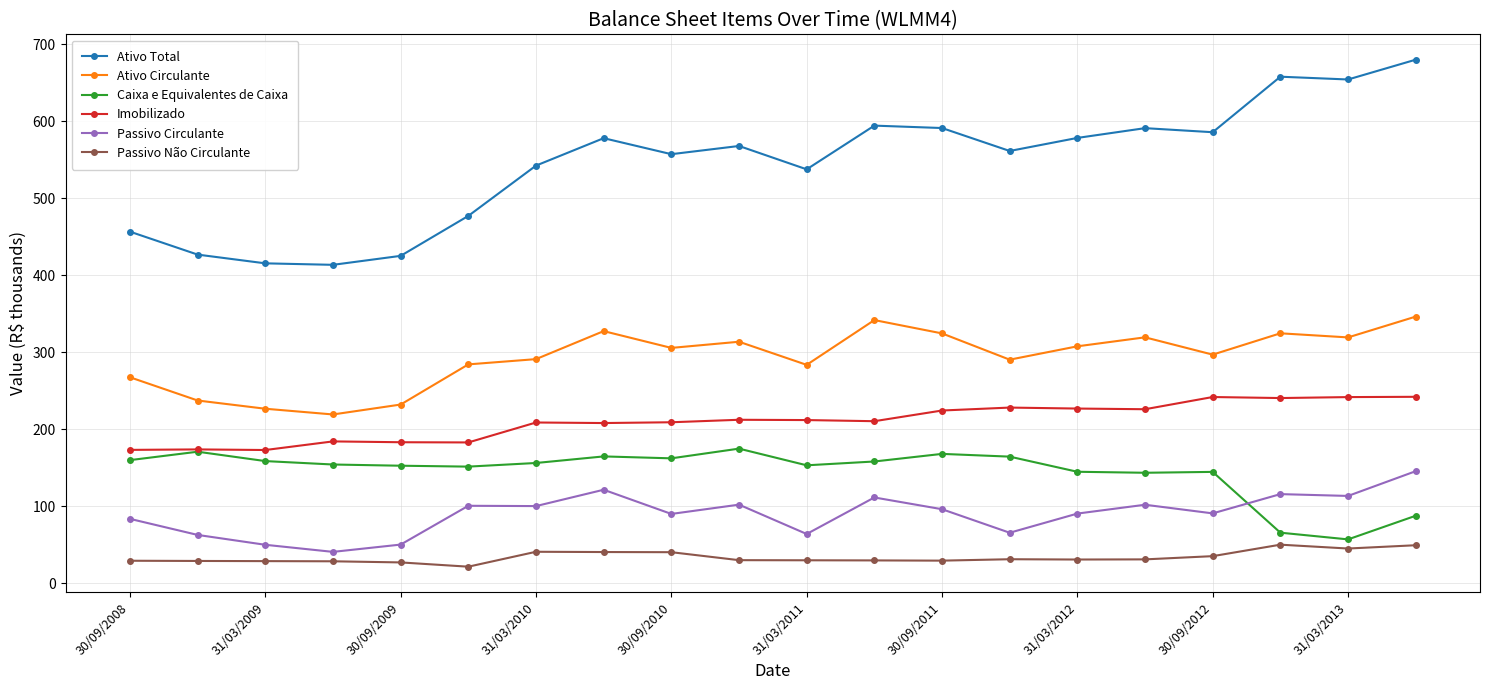

What is the value of the Imobilizado point at the 17th from the left?

241.8